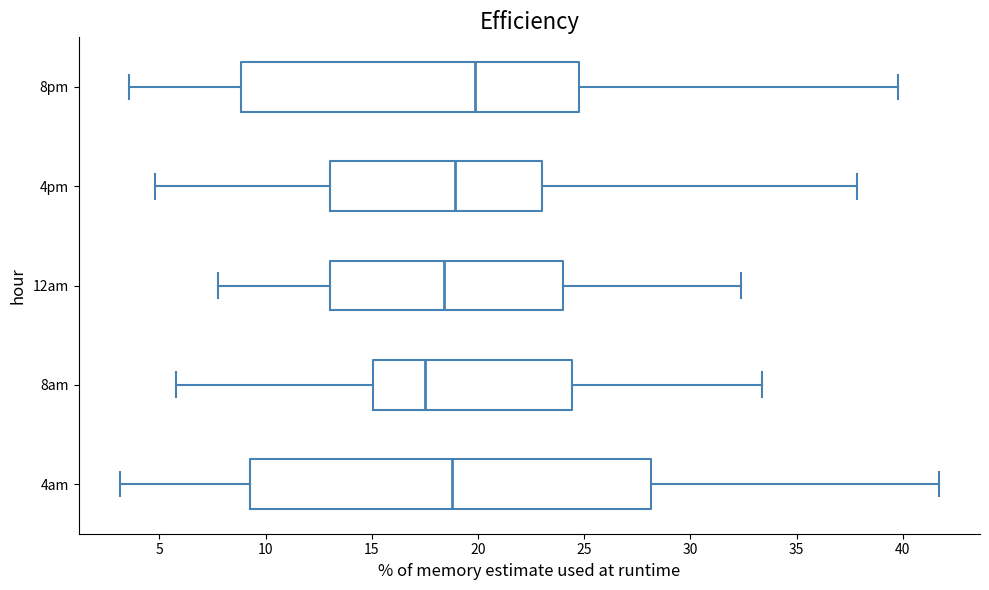

Comparing the boxes themselves (not the whiskers), which one is the widest?

4am